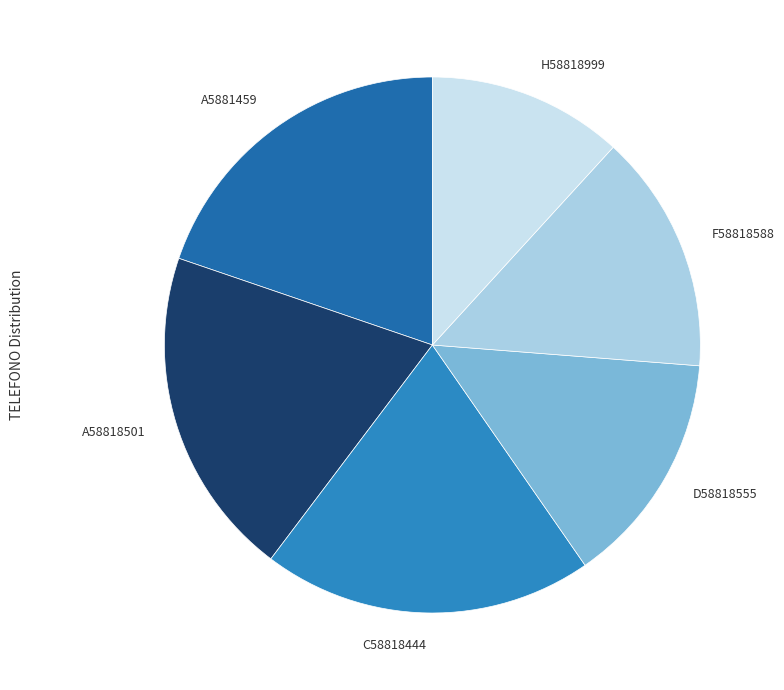

Which has a higher value, C58818444 or H58818999?

C58818444